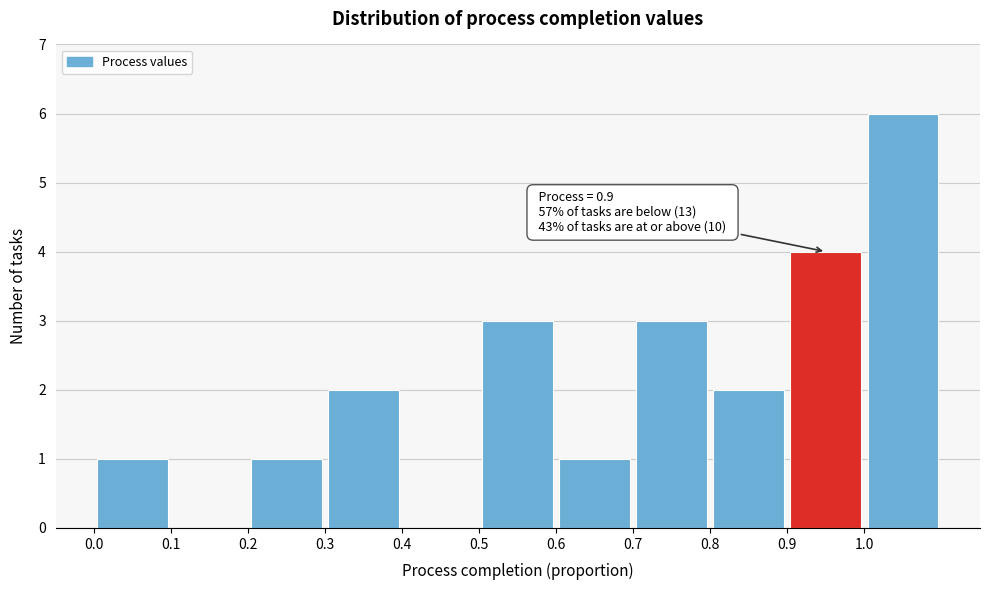

Over which range of the x-axis is the bar tallest?

1.0 to 1.1